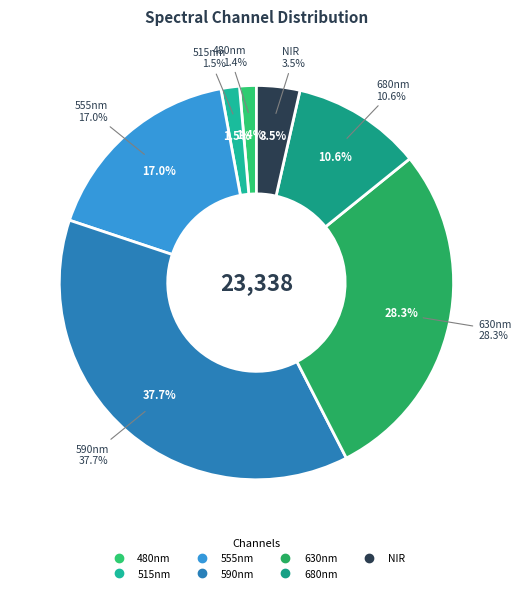

The 590nm slice represents 23% of the pie. True or false?

False